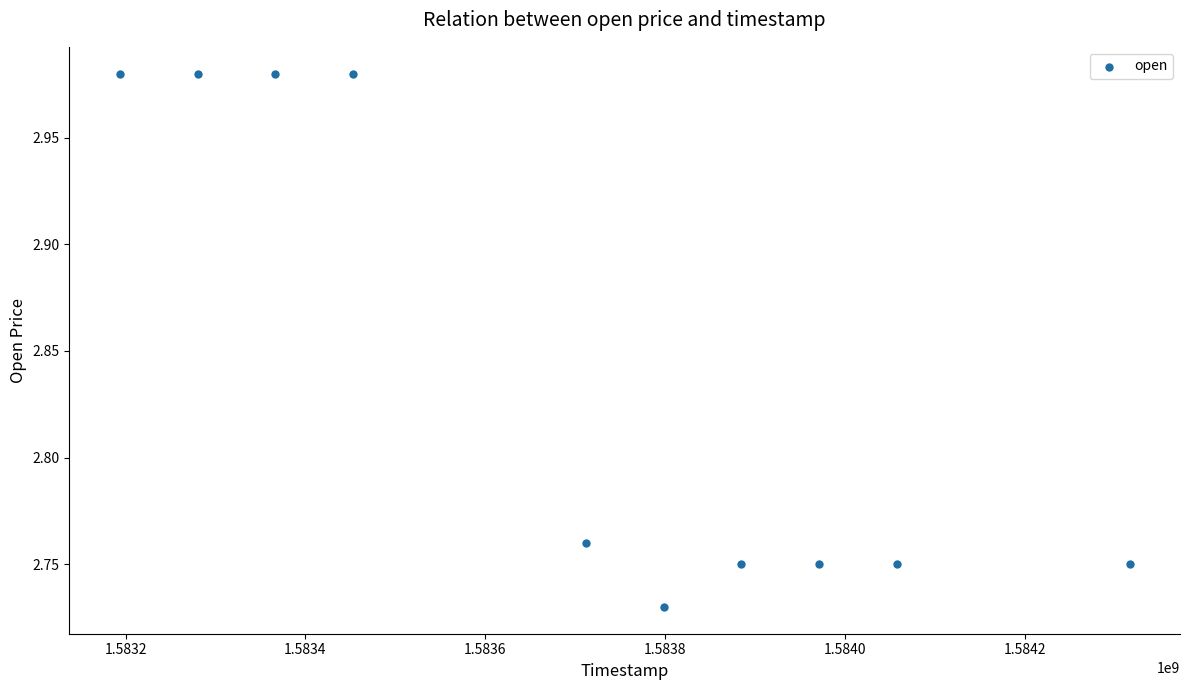

What is the average X value?

1583703360.0